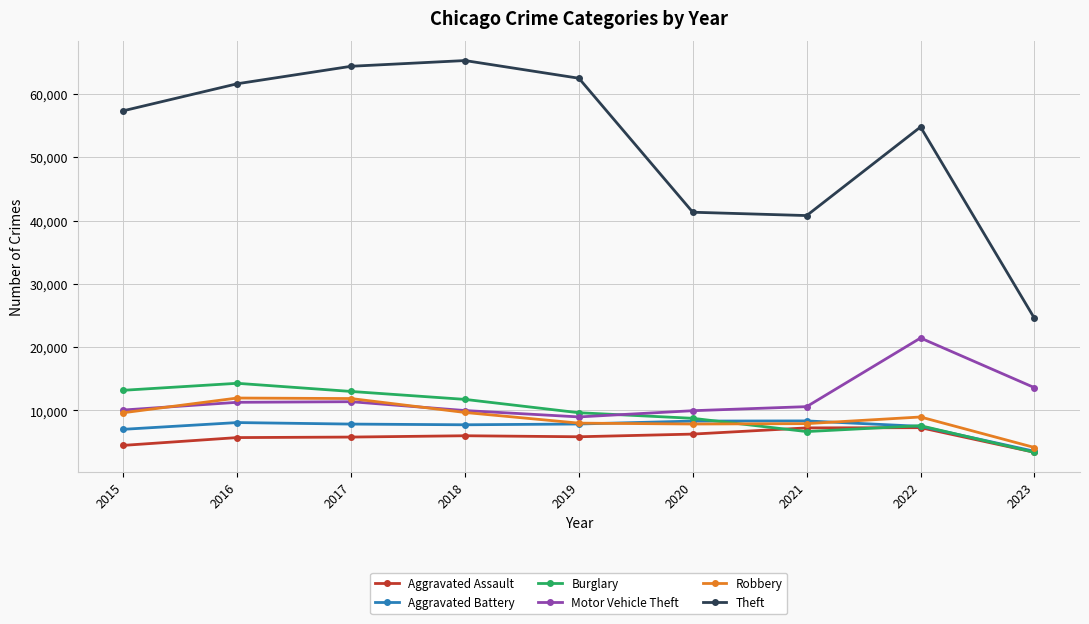

How many data points in Motor Vehicle Theft are less than 10601?

4